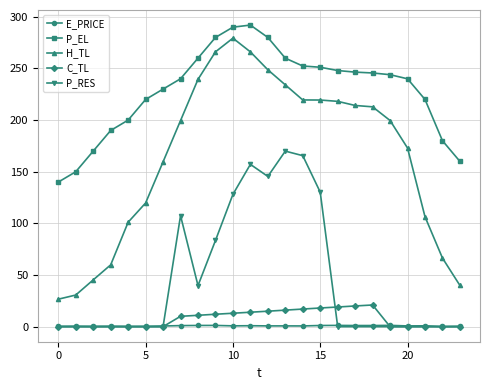

What is the value of the H_TL point at the 18th from the left?

214.2